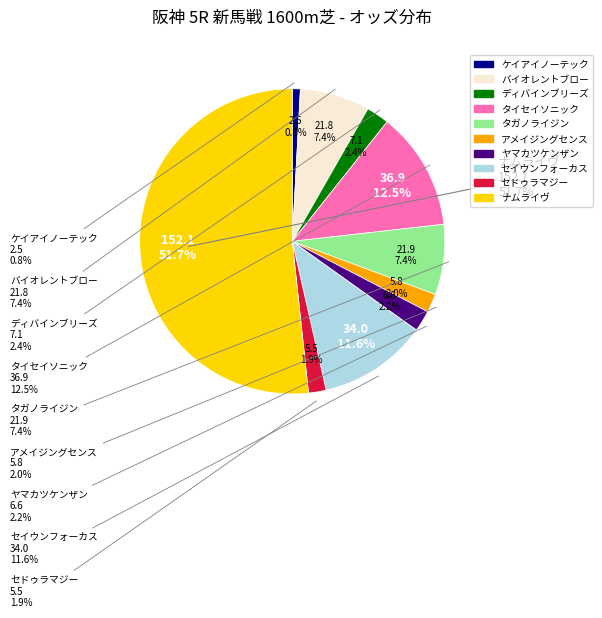

What percentage do タイセイソニック and タガノライジン together represent?

20.0%